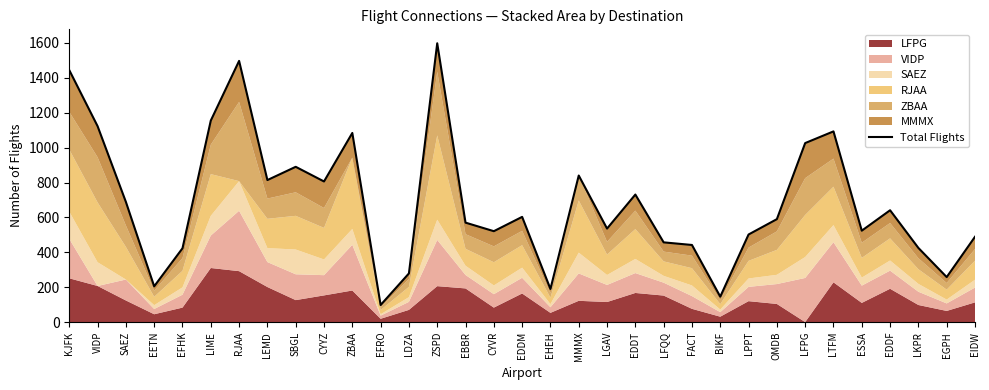

Where is the first local minimum?

EETN